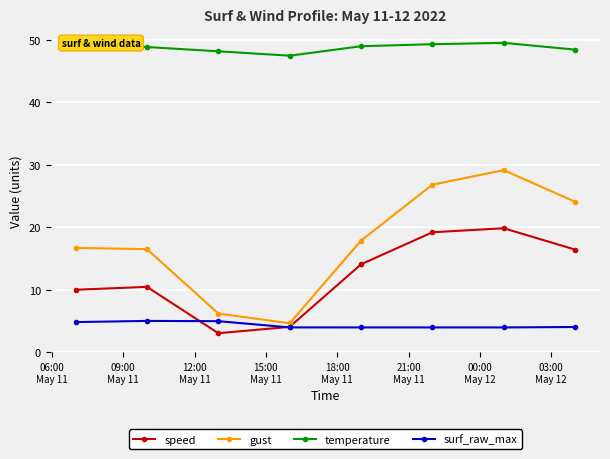

Which series has the widest spread of values?

gust